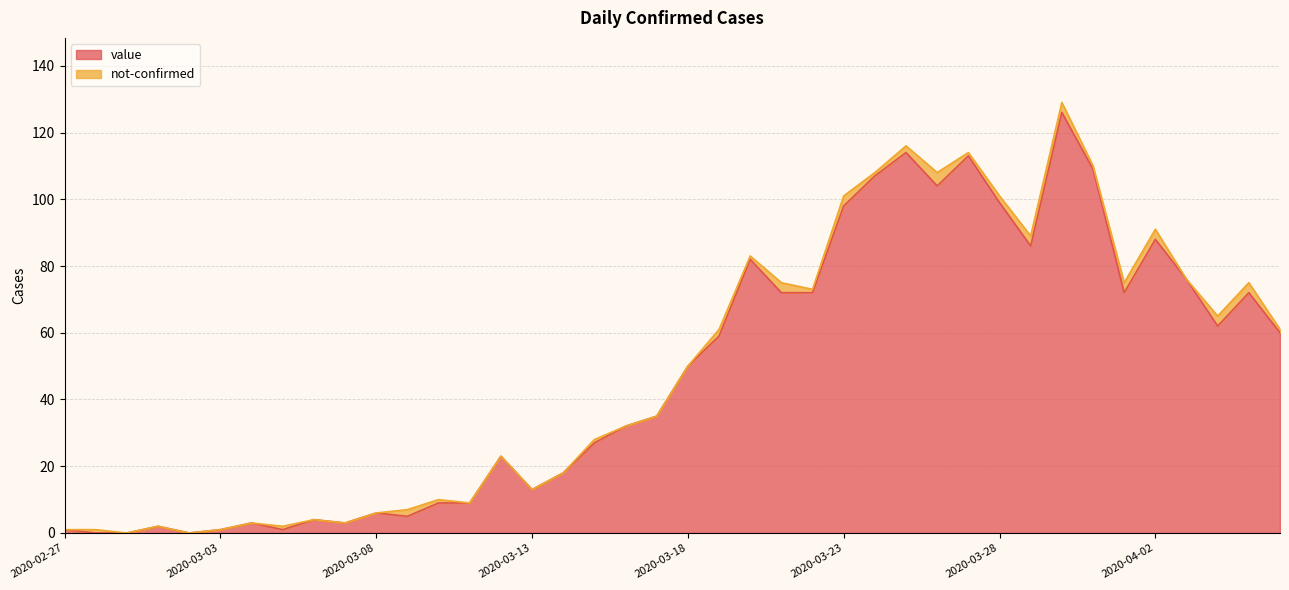

Rank the categories by value from lowest to highest.

2020-02-28, 2020-02-29, 2020-03-02, 2020-02-27, 2020-03-03, 2020-03-05, 2020-03-01, 2020-03-04, 2020-03-07, 2020-03-06, 2020-03-09, 2020-03-08, 2020-03-10, 2020-03-11, 2020-03-13, 2020-03-14, 2020-03-12, 2020-03-15, 2020-03-16, 2020-03-17, 2020-03-18, 2020-03-19, 2020-04-06, 2020-04-04, 2020-03-21, 2020-03-22, 2020-04-01, 2020-04-05, 2020-04-03, 2020-03-20, 2020-03-29, 2020-04-02, 2020-03-23, 2020-03-28, 2020-03-26, 2020-03-24, 2020-03-31, 2020-03-27, 2020-03-25, 2020-03-30